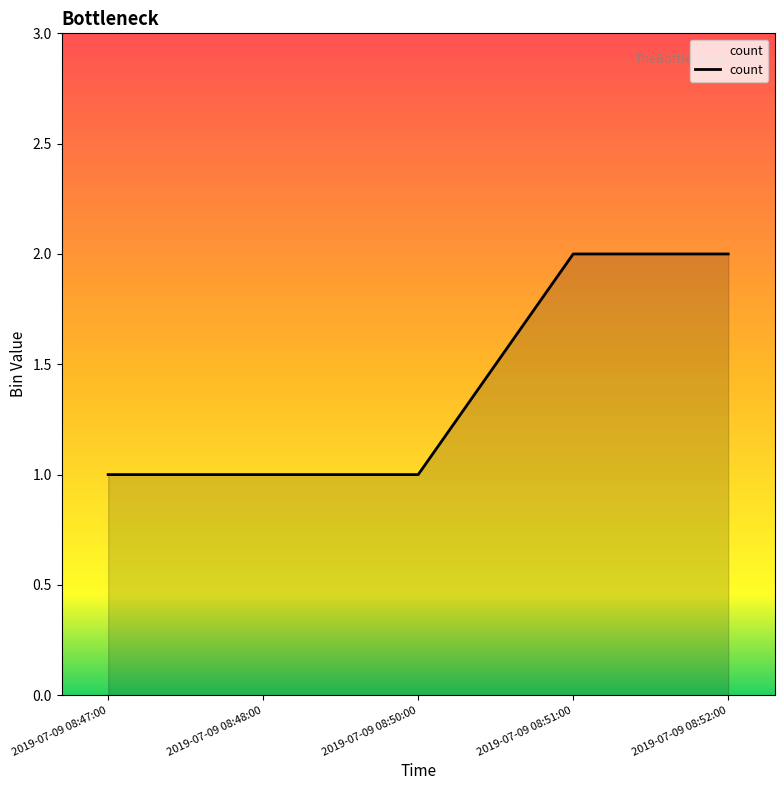

Does the chart display data point markers on the line(s)?

No